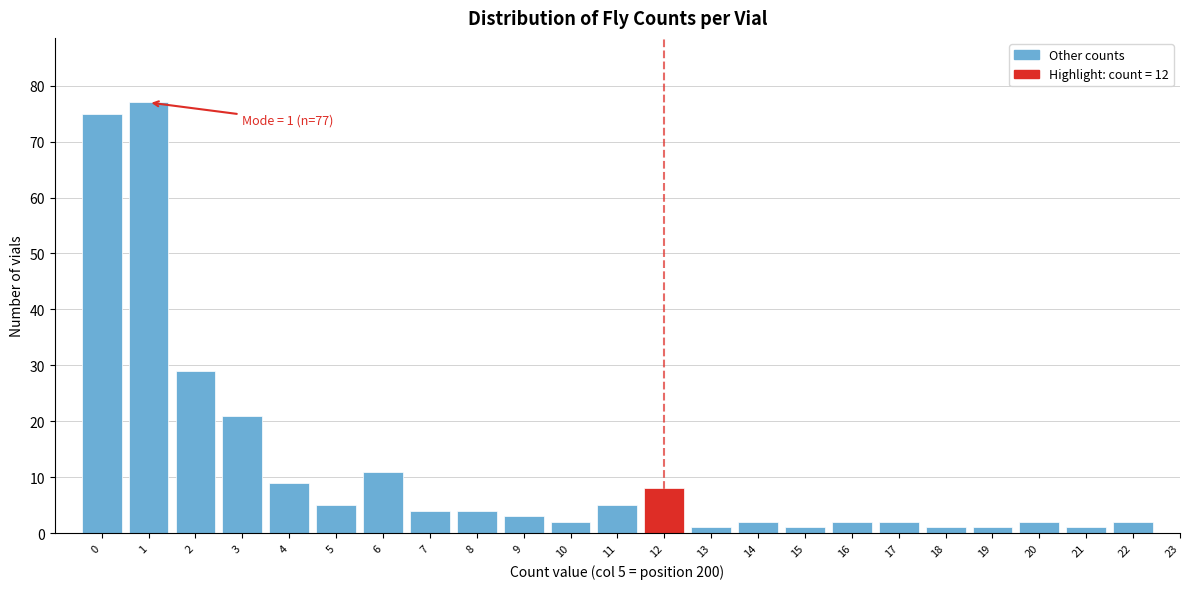

Over which range of the x-axis is the bar tallest?

0.5 to 1.5